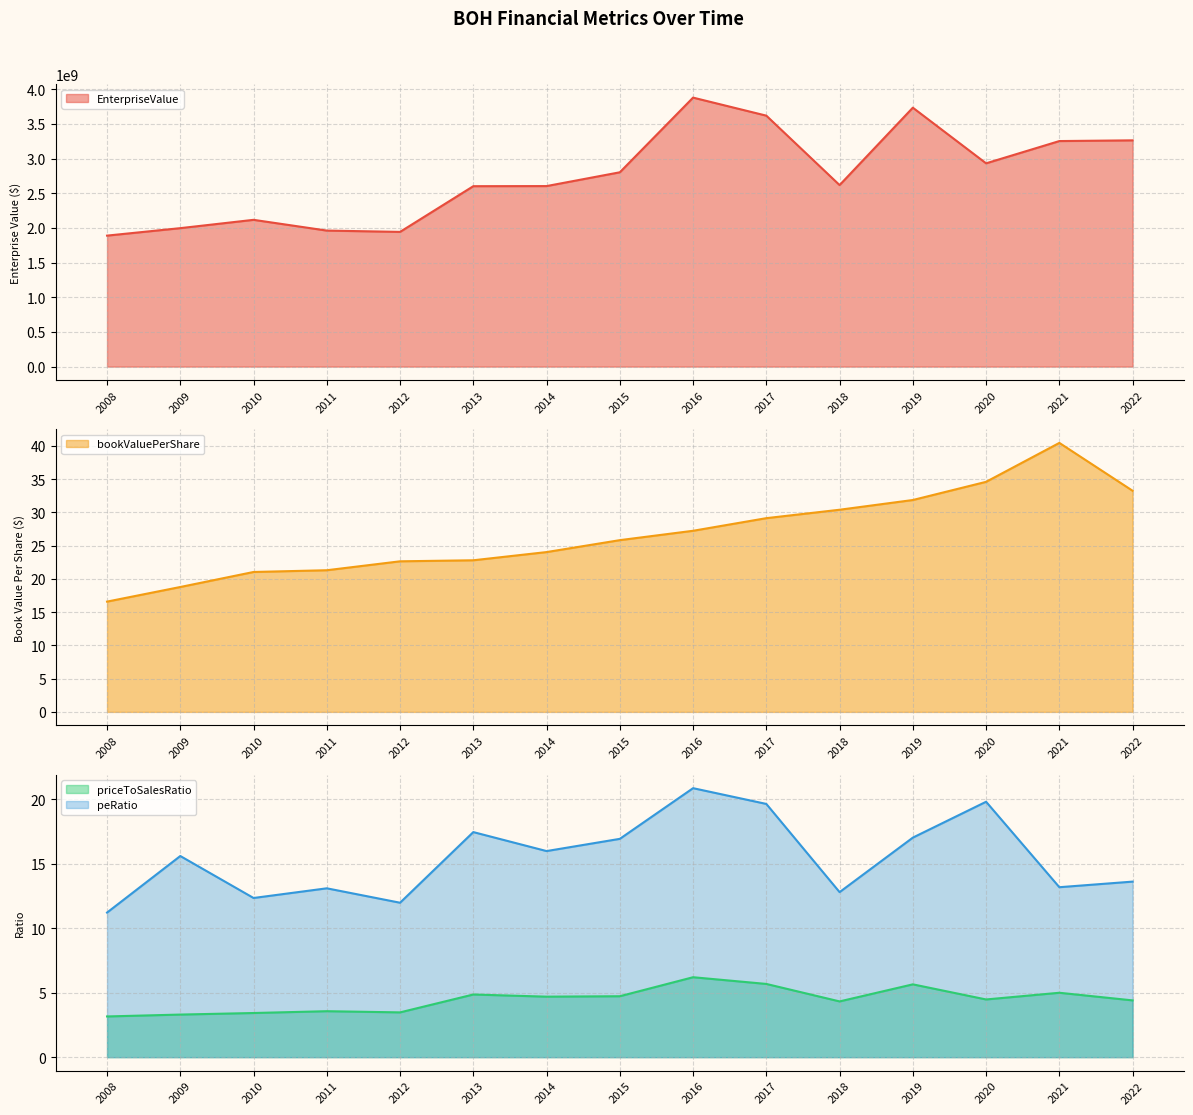

What is the approximate value of bookValuePerShare at 2013?

22.8